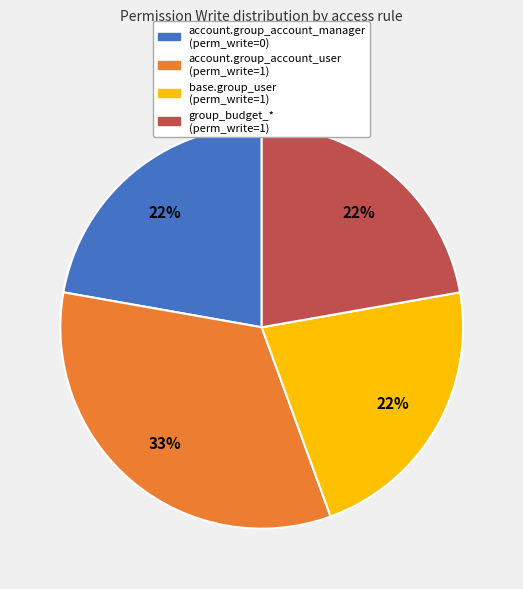

Count the number of slices in the pie.

4